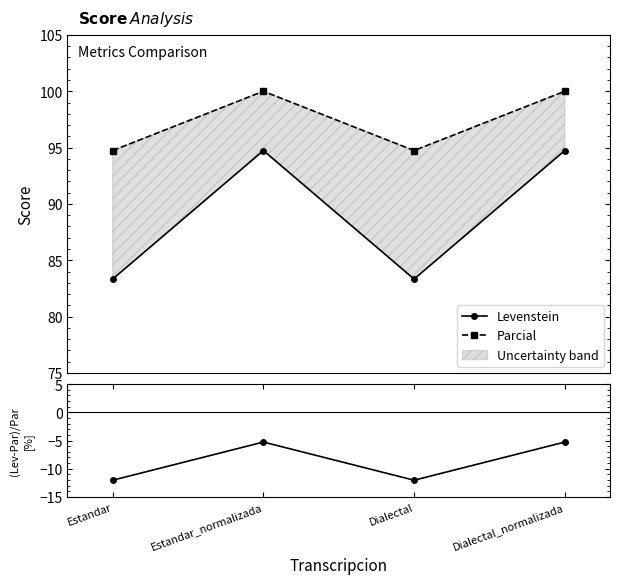

At which category is the sum across all series the highest?

Estandar_normalizada